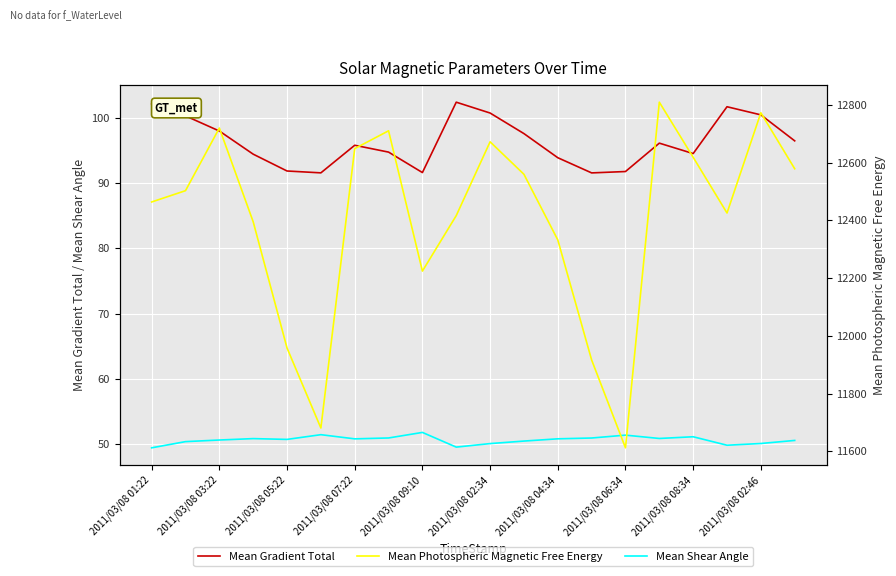

What are all the series names shown in the legend?

Mean Gradient Total, Mean Shear Angle, Mean Photospheric Magnetic Free Energy